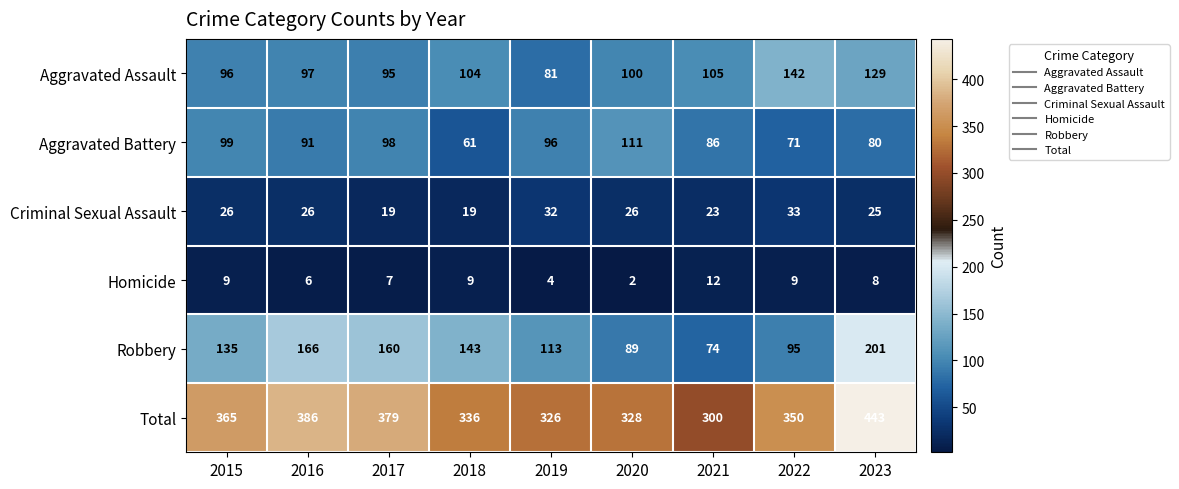

What is the smallest value displayed?

2